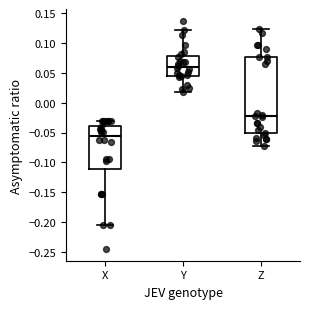

Where is the upper edge of the box for Y on the y-axis? The values are not printed on the chart, so give them approximately, as read against the axis.

0.080